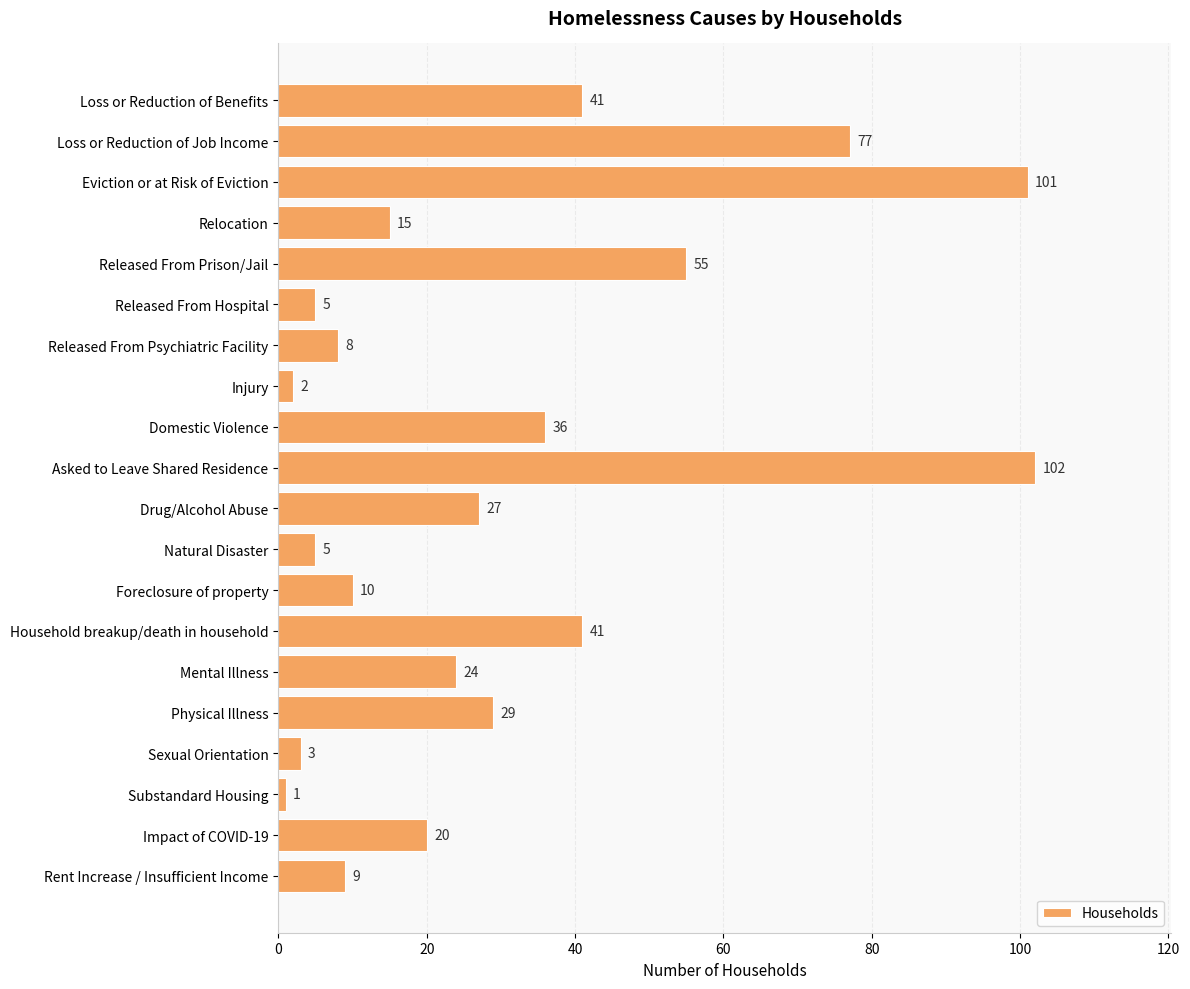

What is the label of the 19th bar from the top?

Impact of COVID-19